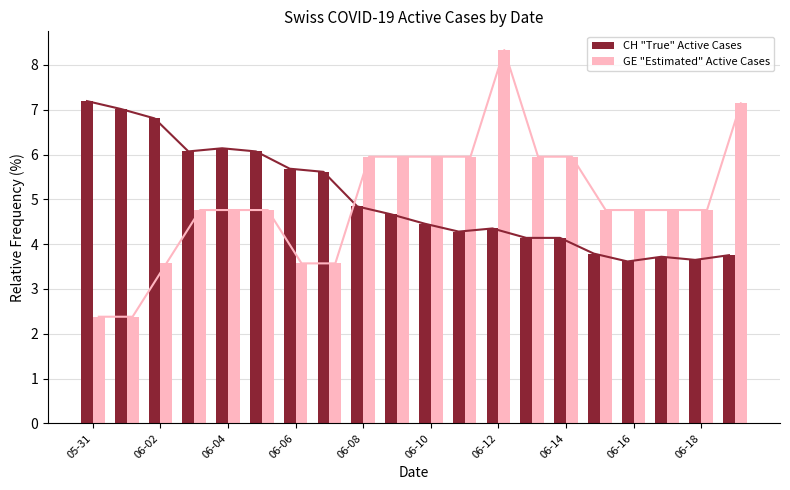

The GE "Estimated" Active Cases series shows 4.8 at 06-16. True or false?

True